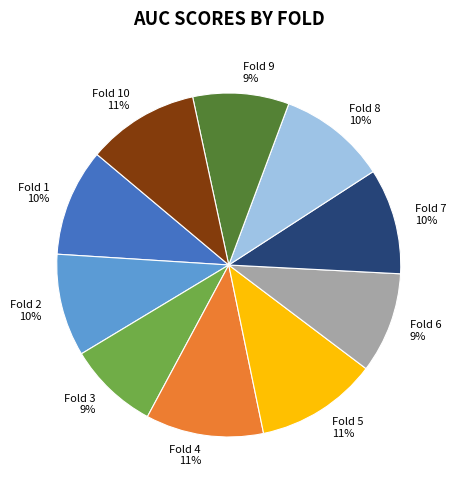

To the nearest percent, what is the combined percentage of Fold 7 and Fold 4?

21%